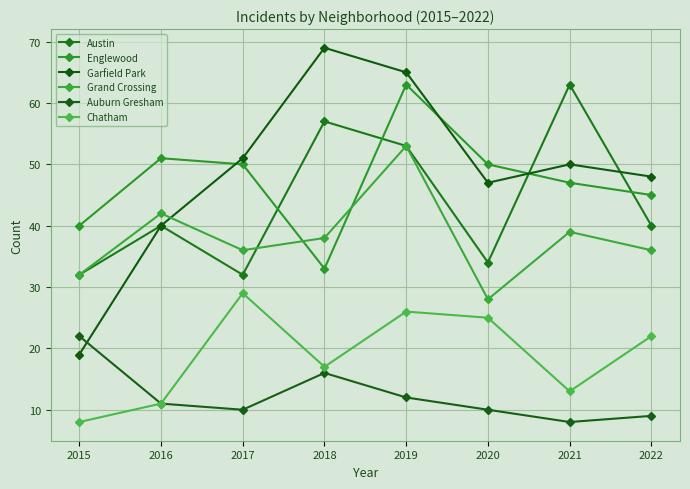

The value of Englewood at 2016 is 51. True or false?

True